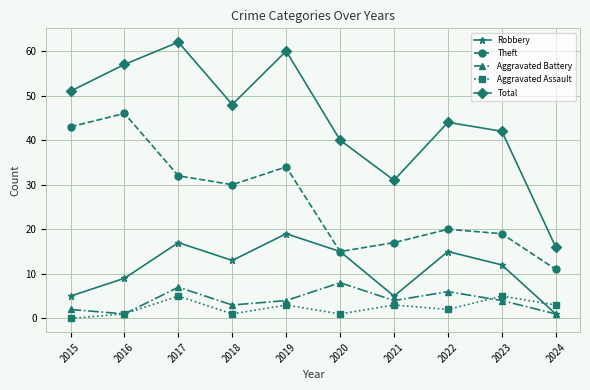

True or false: Aggravated Assault and Robbery intersect in this chart.

True